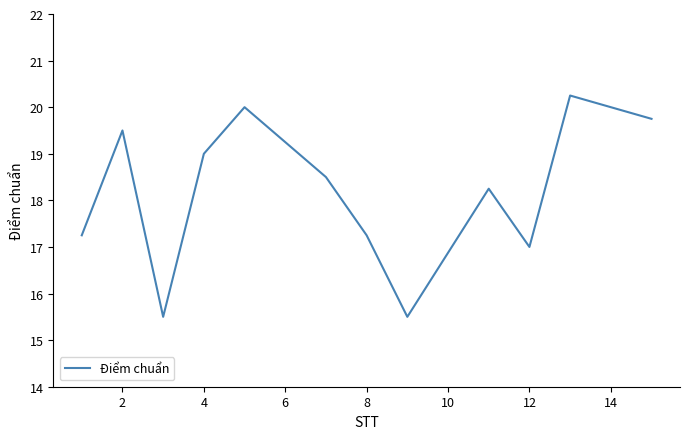

What is the minimum value shown in the chart?

15.5